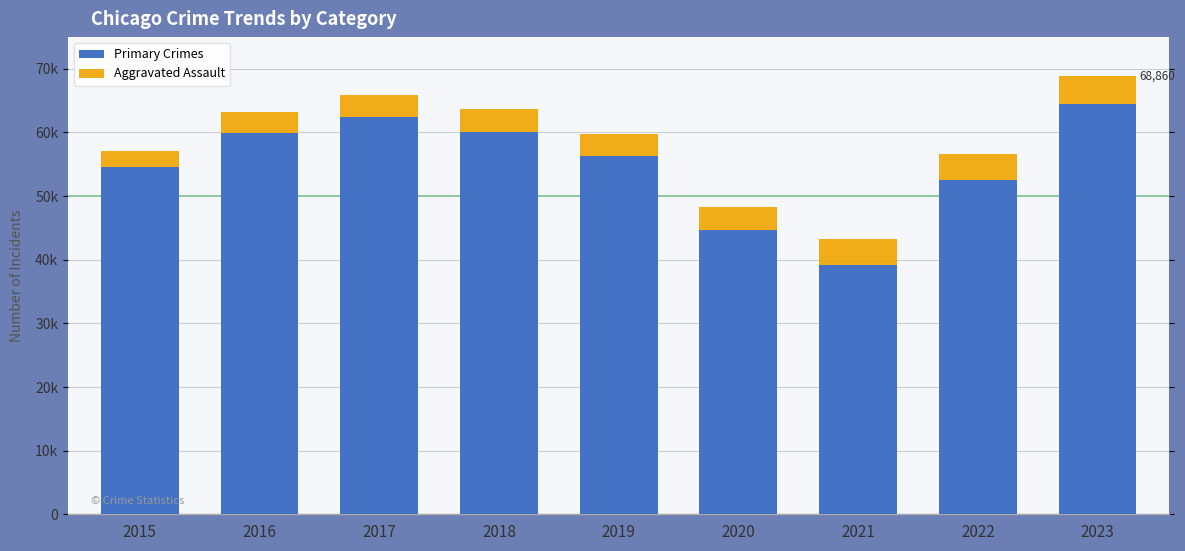

What are all the series names shown in the legend?

Primary Crimes, Aggravated Assault